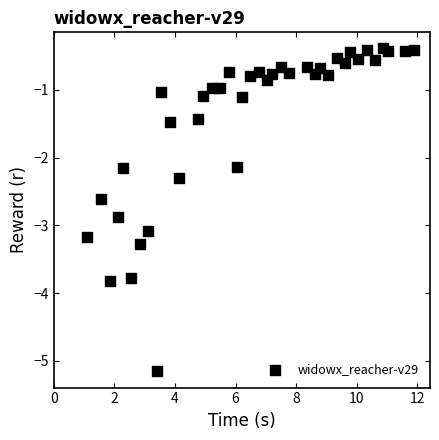

What is the range of X values (max minus min)?

10.8